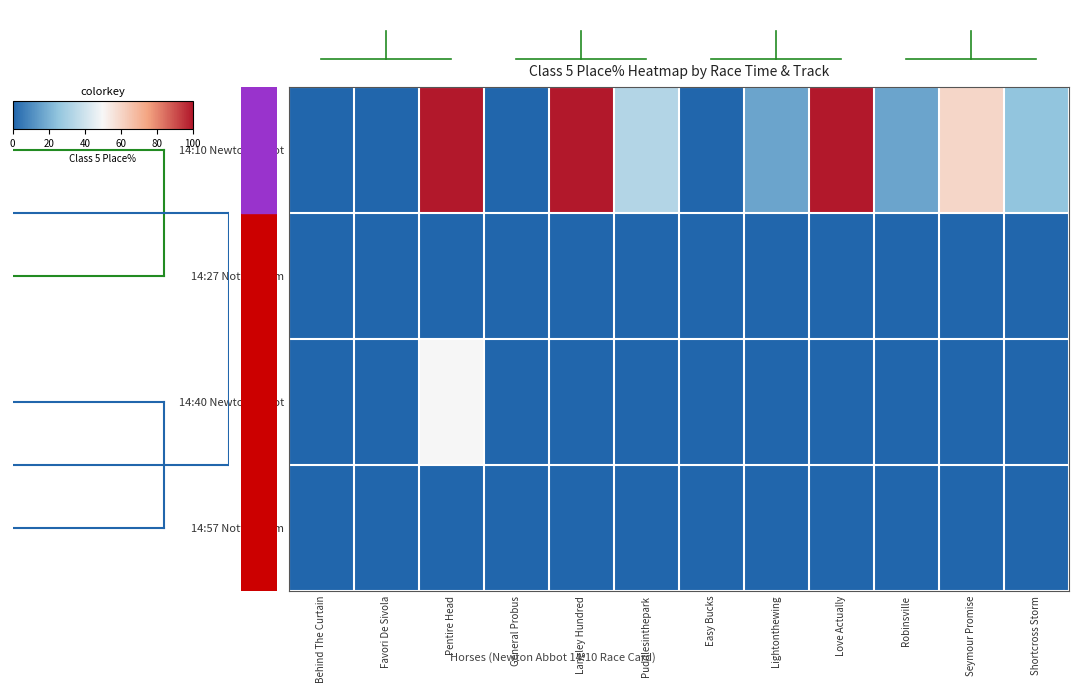

Rank the series at Robinsville from lowest to highest value.

14:27 Nottingham, 14:40 Newton Abbot, 14:57 Nottingham, 14:10 Newton Abbot